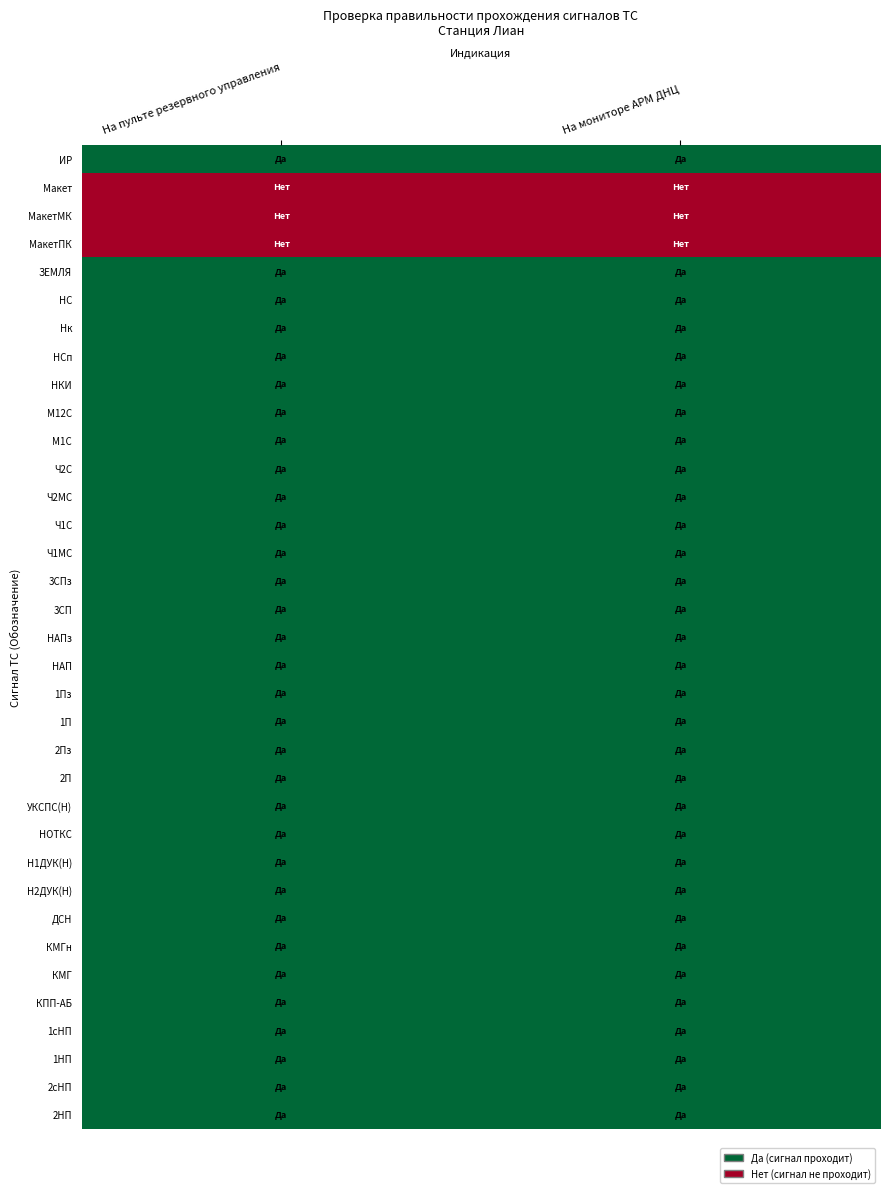

What is the spread (max minus min) of values at На мониторе АРМ ДНЦ?

1